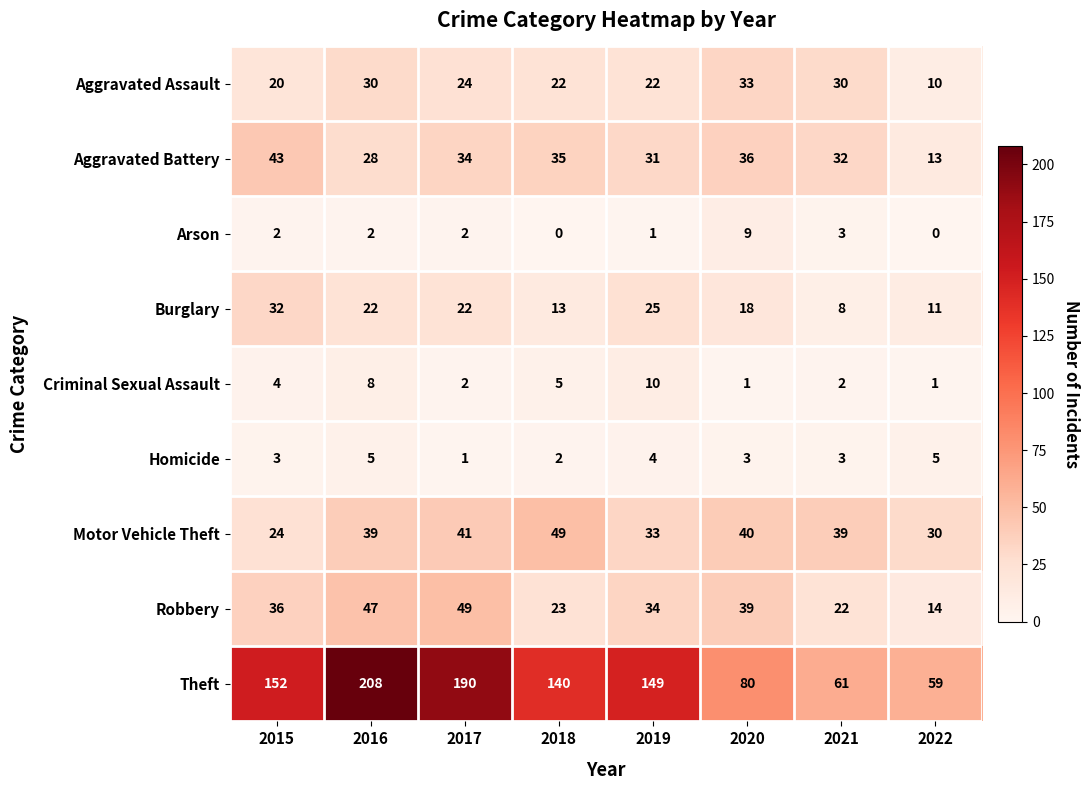

The Aggravated Battery series shows 42 at 2016. True or false?

False